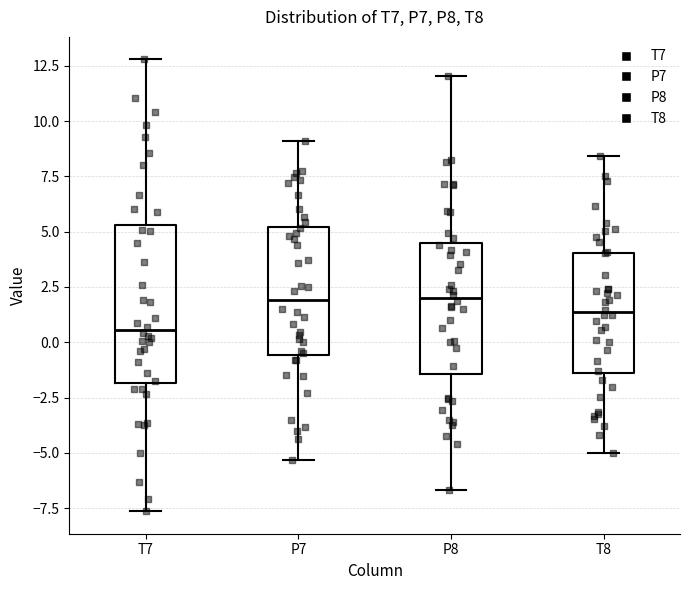

Which box is the tallest, from its lower edge to its upper edge?

T7